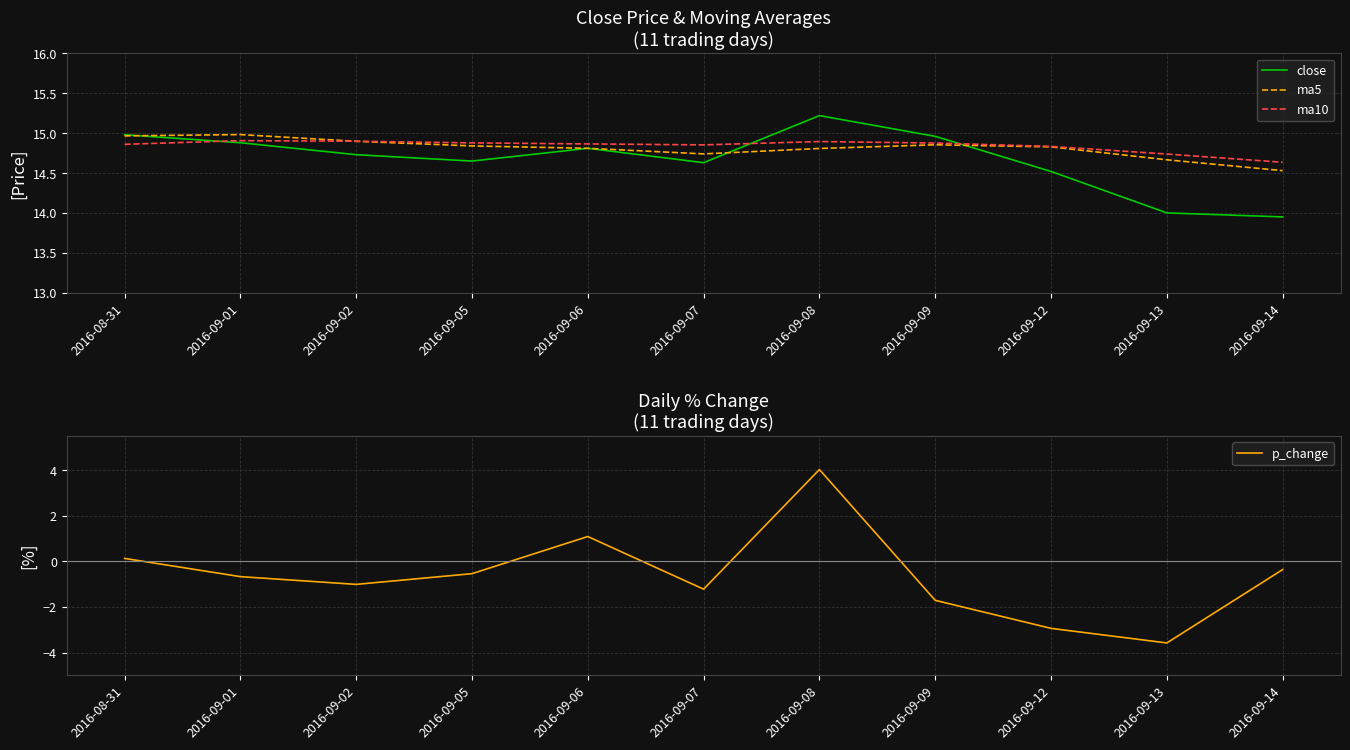

Where do ma10 and ma5 first cross each other?

2016-09-01 and 2016-09-02